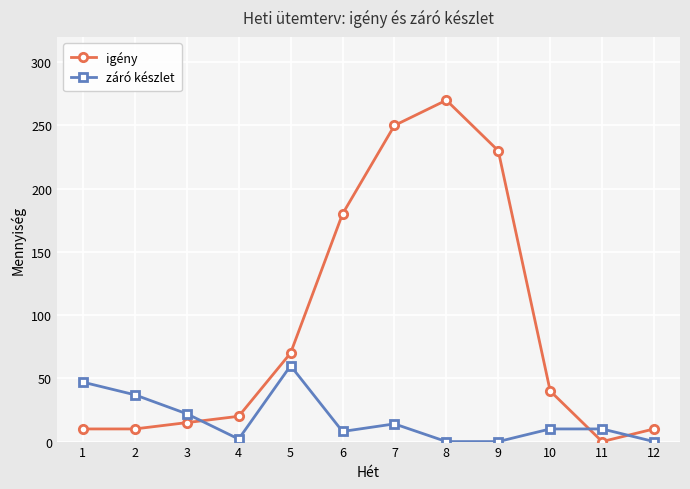

True or false: igény and záró készlet cross at least once.

True